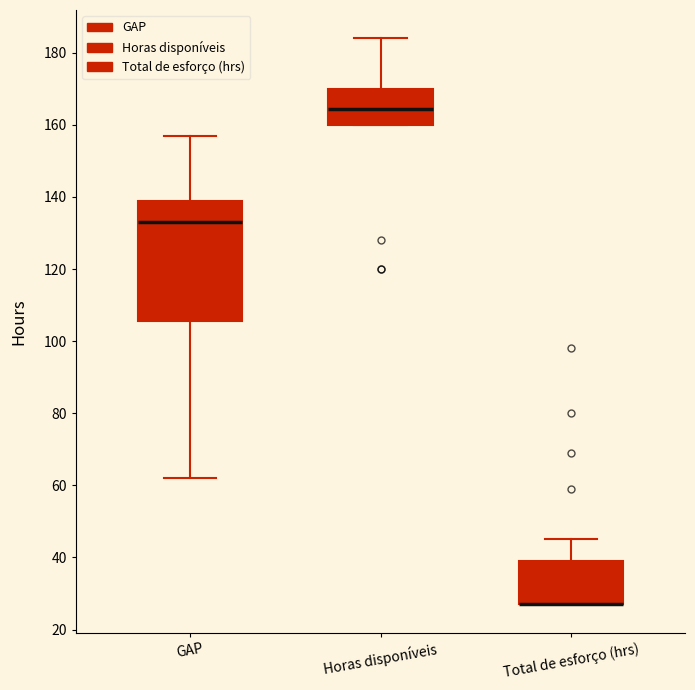

Reading left to right, transcribe this box plot: for each box, give where its median line is, the range the box spans, and where its two whiskers end, as read against the y-axis. The values are not printed on the chart, so give them approximately, as read against the axis.

GAP: median 134, box 106 to 138, whiskers 62 to 158
Horas disponíveis: median 164, box 160 to 170, whiskers 160 to 184
Total de esforço (hrs): median 28 (drawn on the box's lower edge), box 28 to 40, whiskers 28 to 46